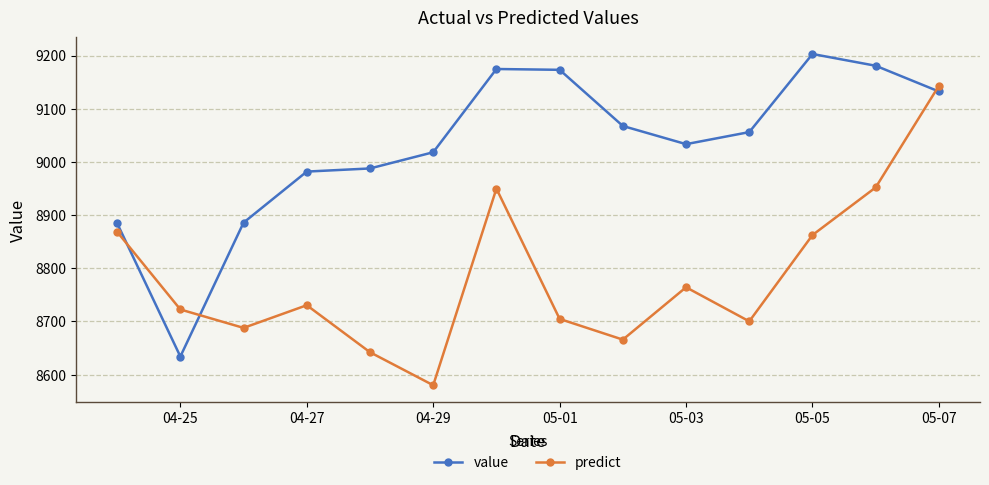

What is the value of the predict point at the 7th from the left?

8949.6